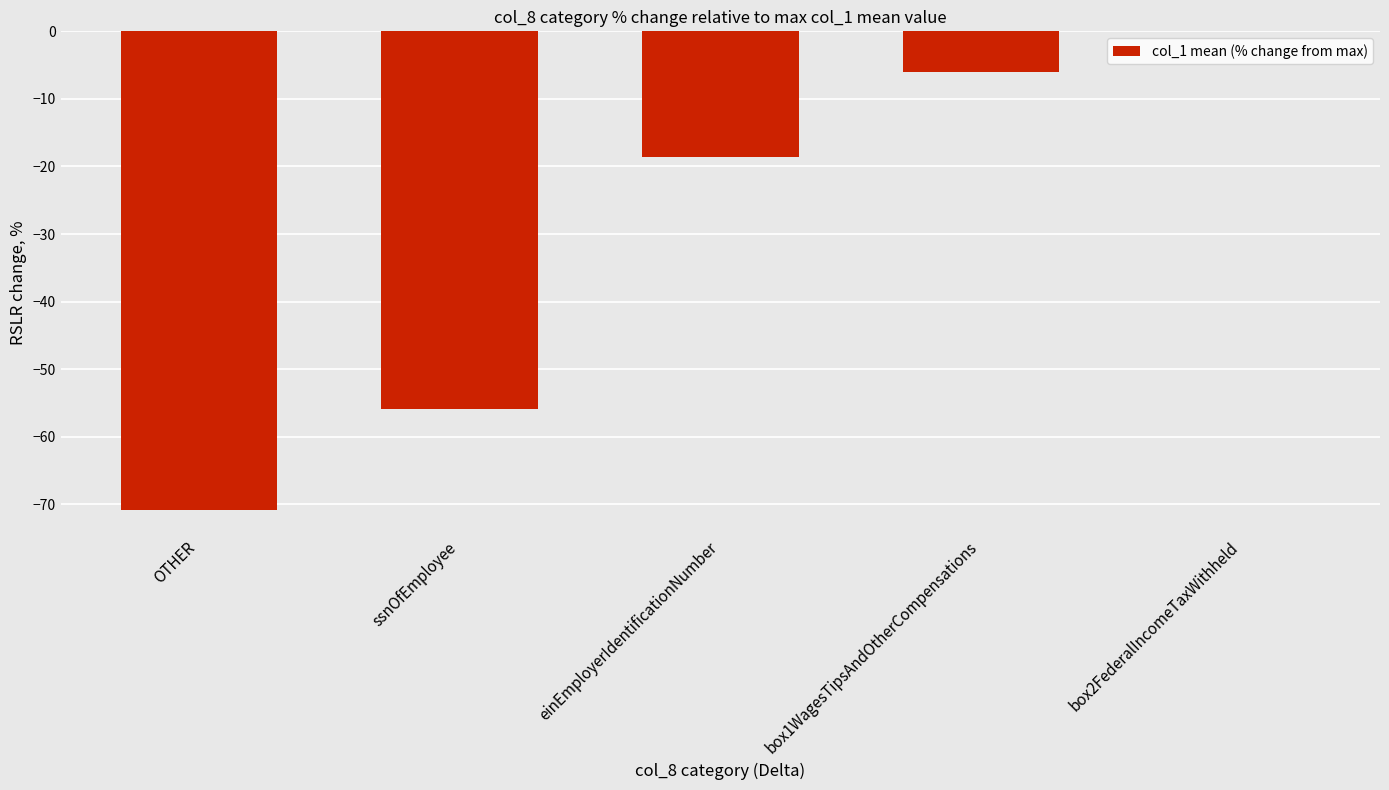

What is the approximate value at OTHER?

-70.9